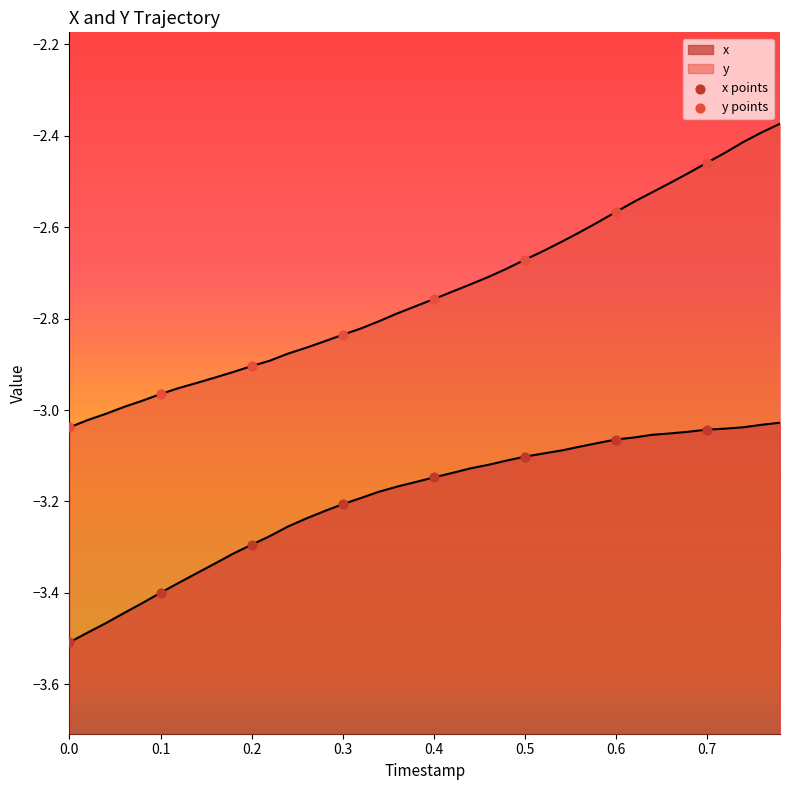

At how many categories does at least one series exceed -3?

7